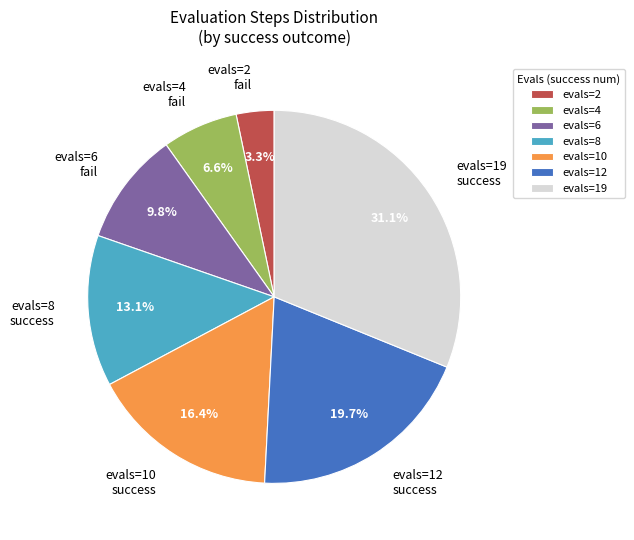

Is there any slice that represents more than half of the pie?

No